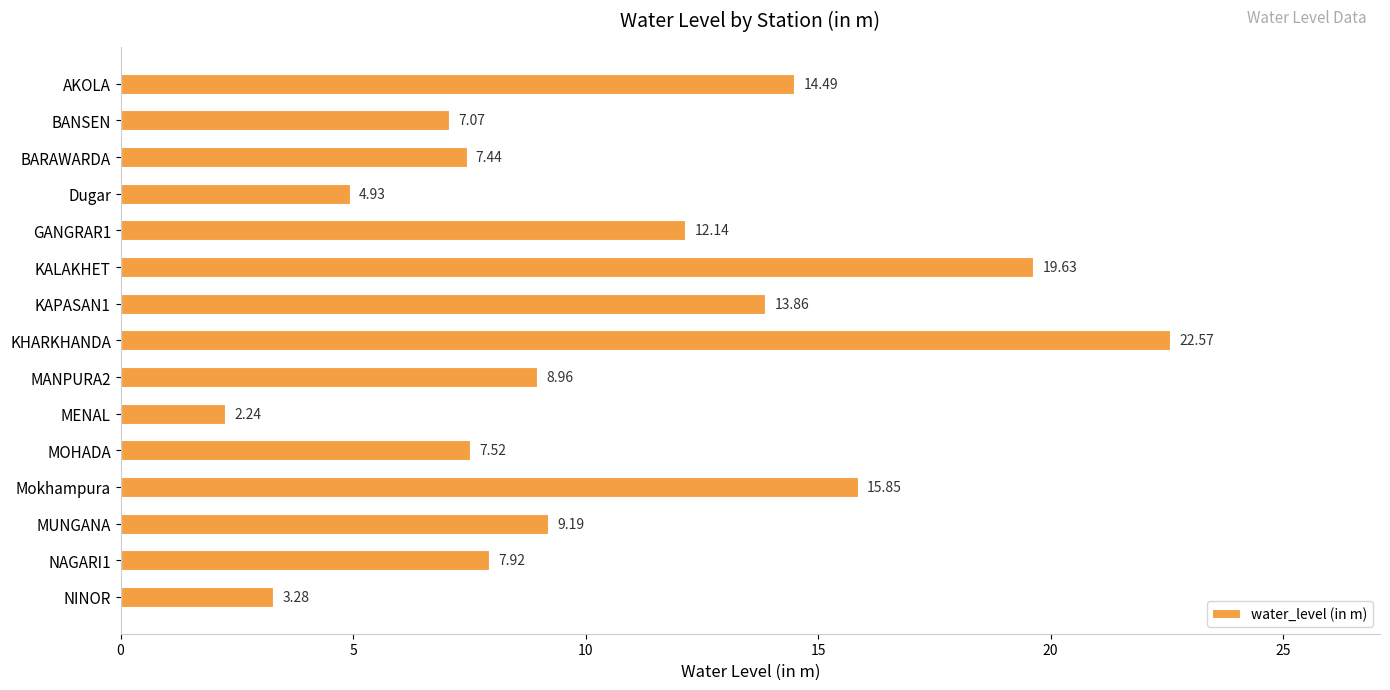

At which category does the chart reach its peak across all series?

KHARKHANDA